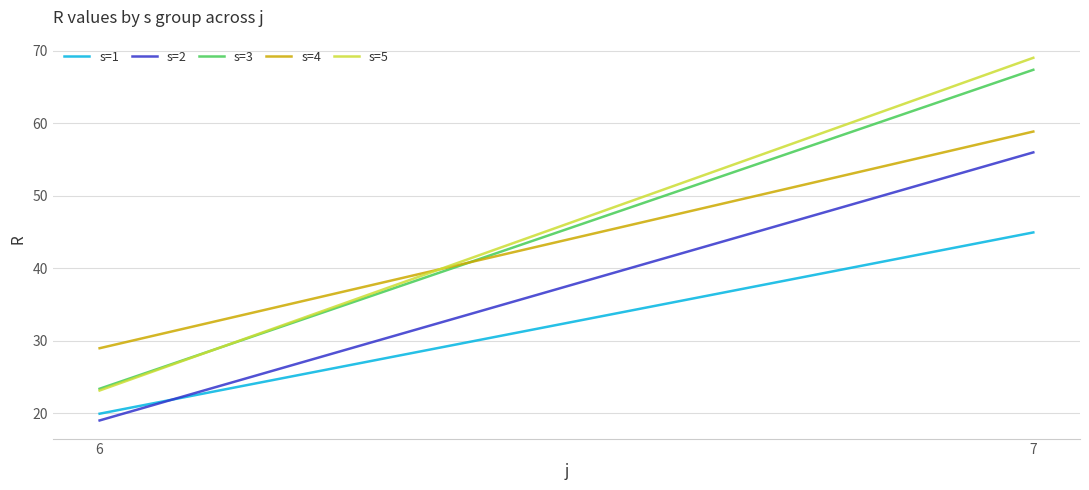

Is it true that s=3 equals 67.4 at 7?

True